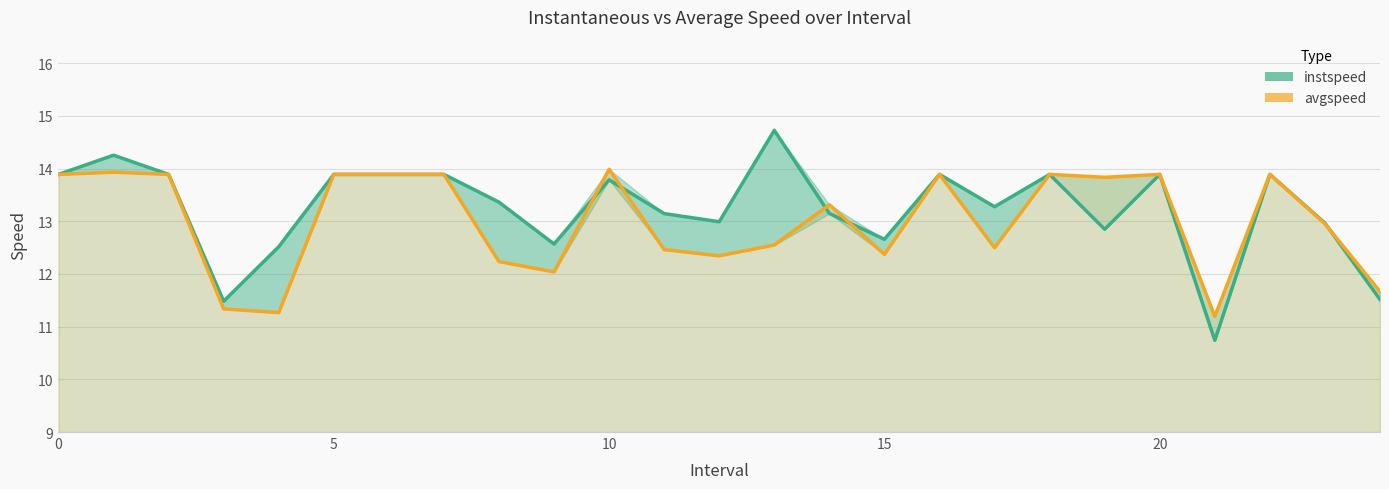

The avgspeed series shows 13.9 at 7. True or false?

True